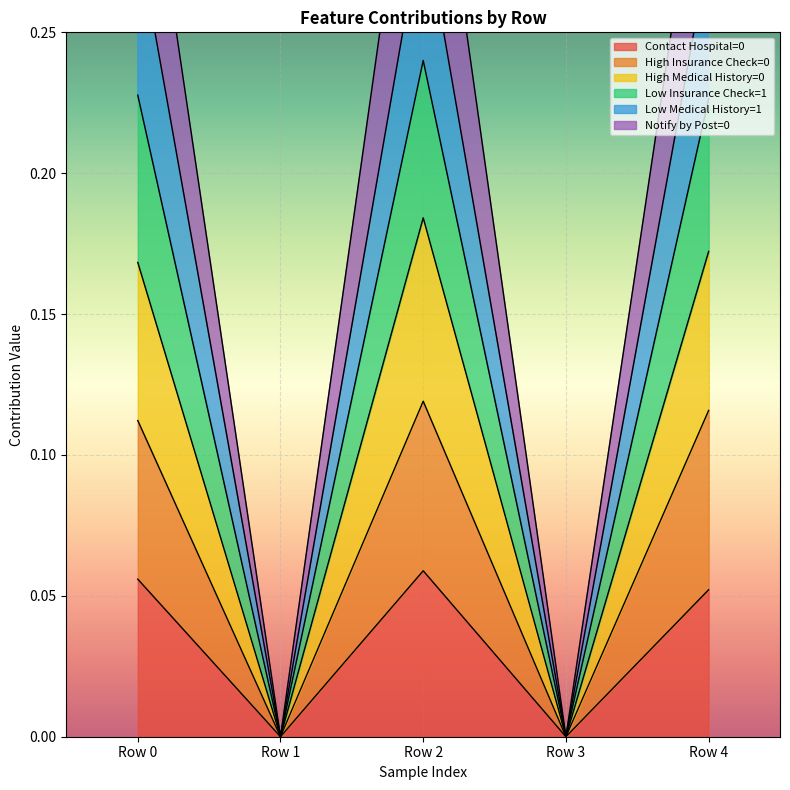

Count the number of data series in this chart.

6